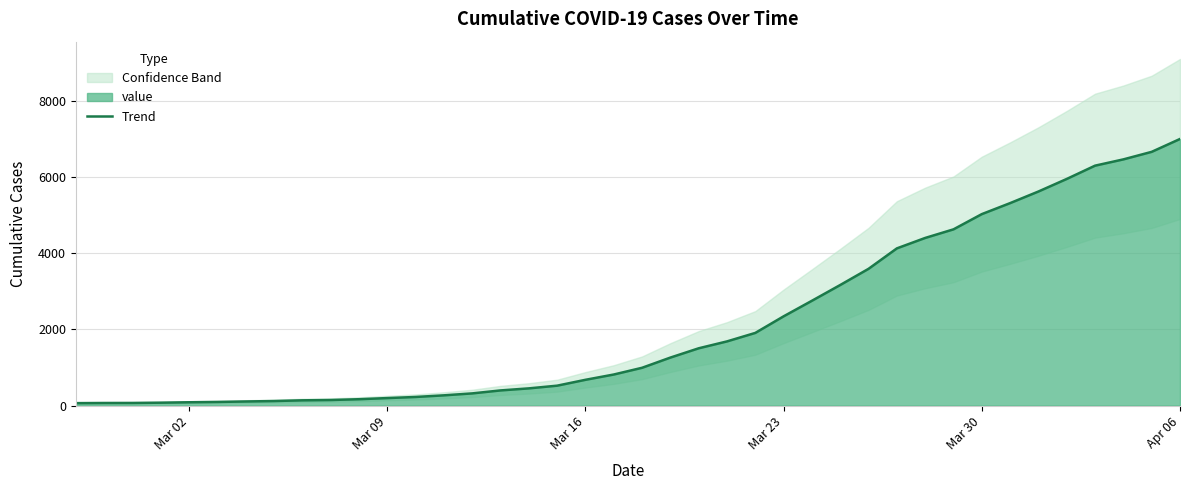

What is the maximum value shown in the chart?

7004